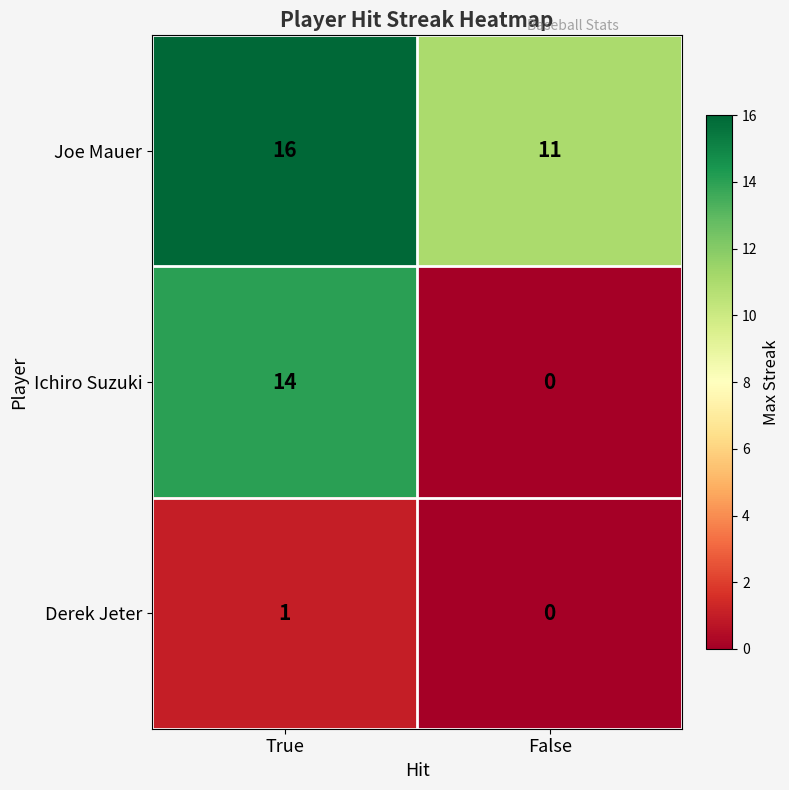

Reading left to right, extract all data points from this chart.

Joe Mauer: True=16	False=11
Ichiro Suzuki: True=14	False=0
Derek Jeter: True=1	False=0